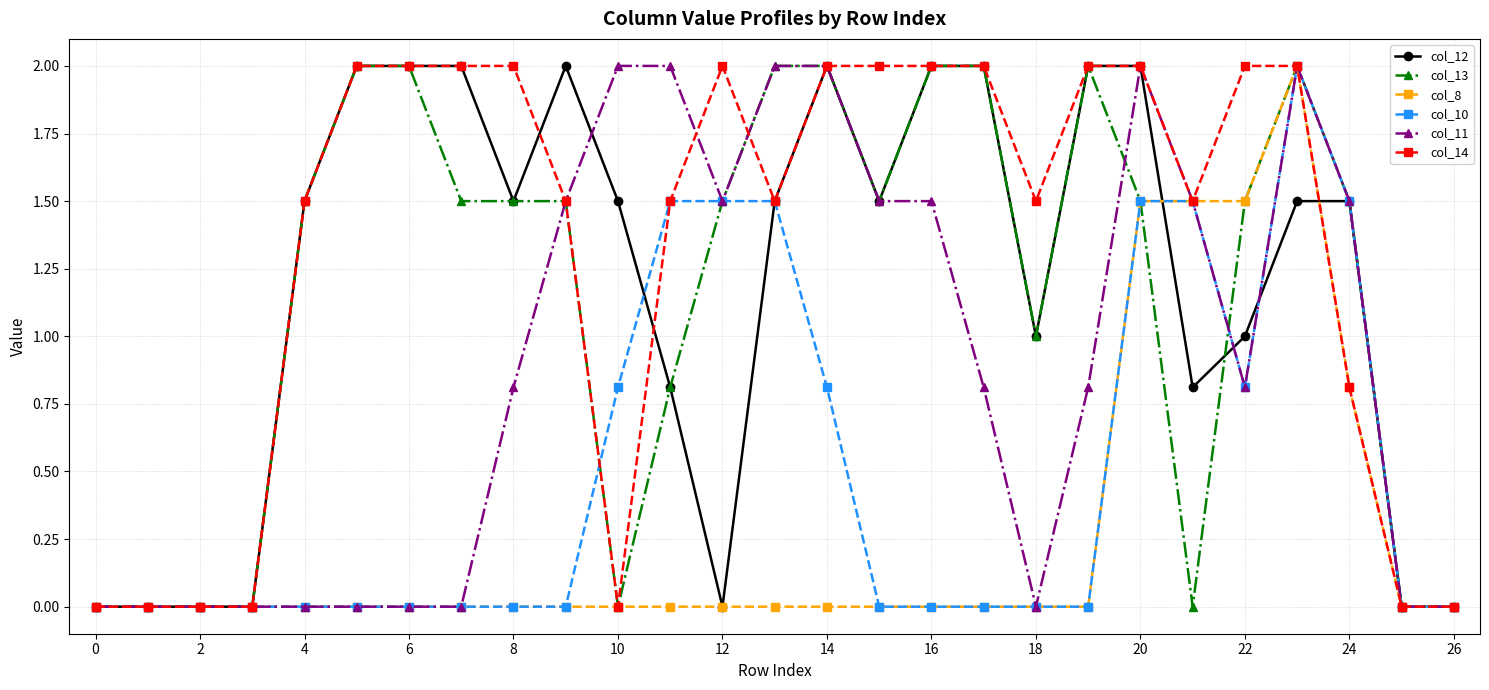

What is the greatest value displayed?

2.0